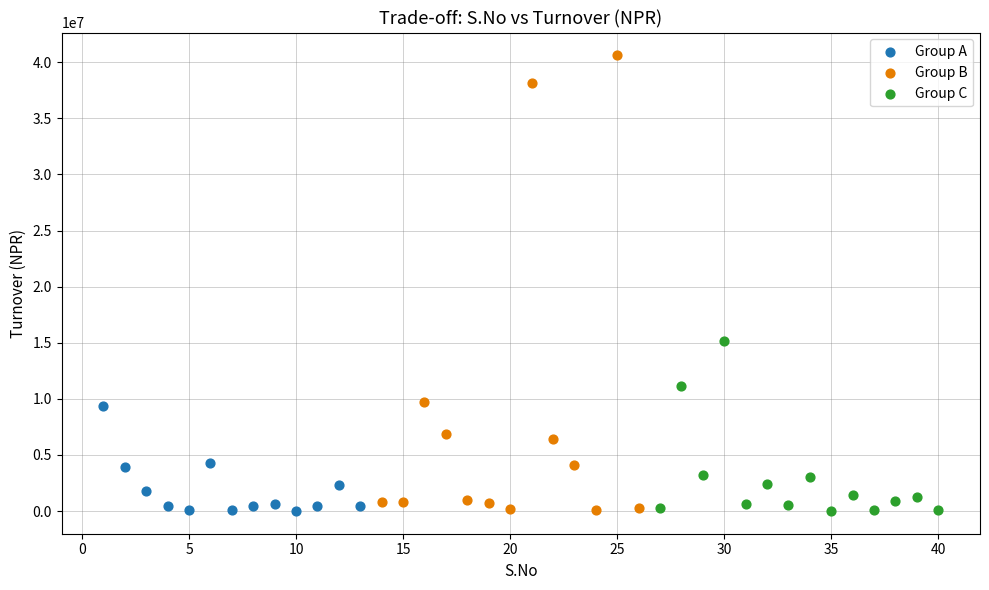

Which series contains the highest Y value?

Group B